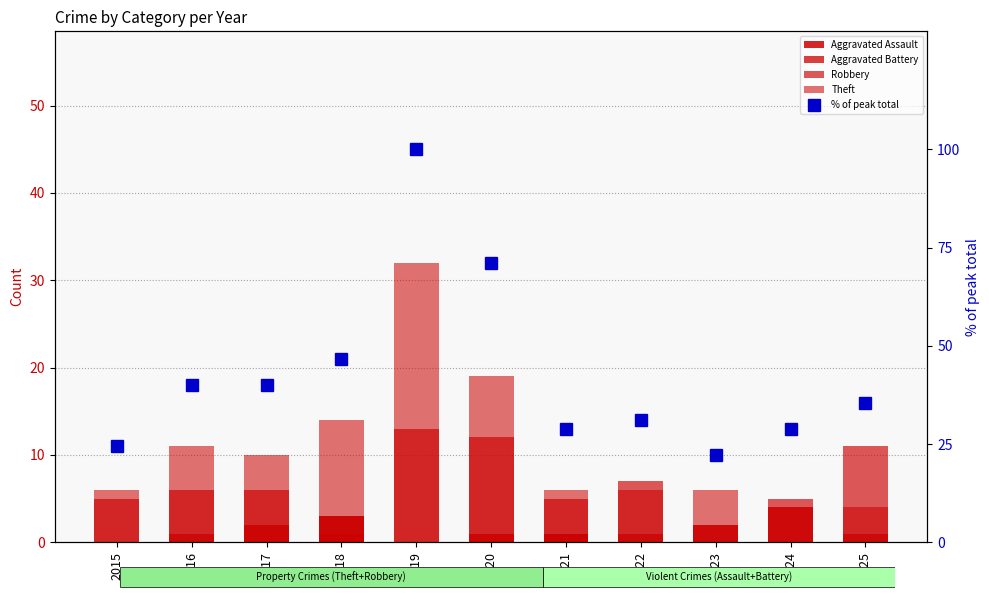

Is the value of Theft at 2019 greater than the value of Aggravated Battery at 2024?

Yes